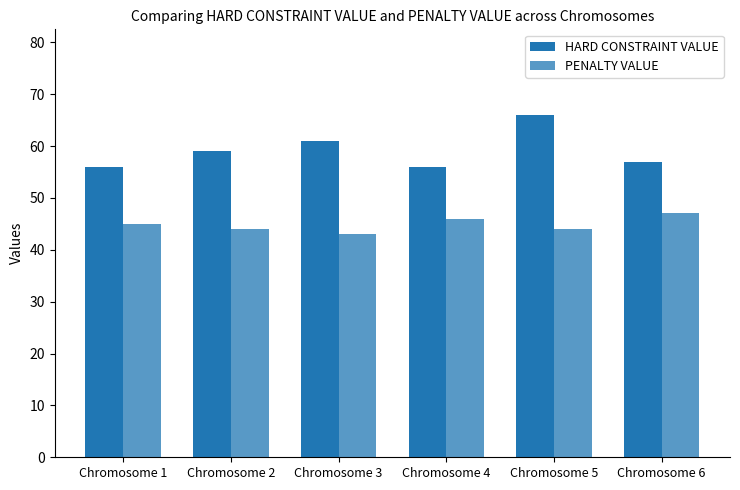

Rank the categories by PENALTY VALUE value from highest to lowest.

Chromosome 6, Chromosome 4, Chromosome 1, Chromosome 2, Chromosome 5, Chromosome 3